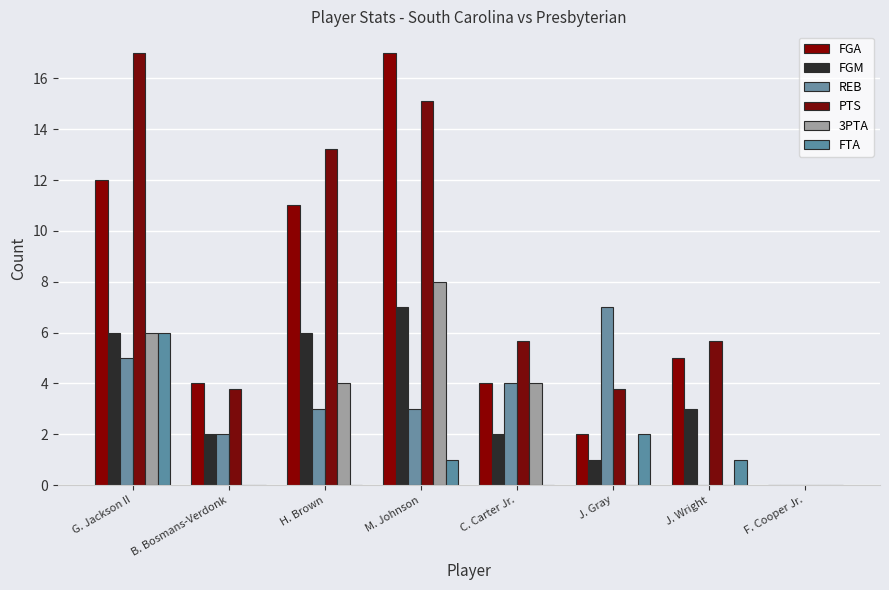

How many categories are shown in the chart?

8